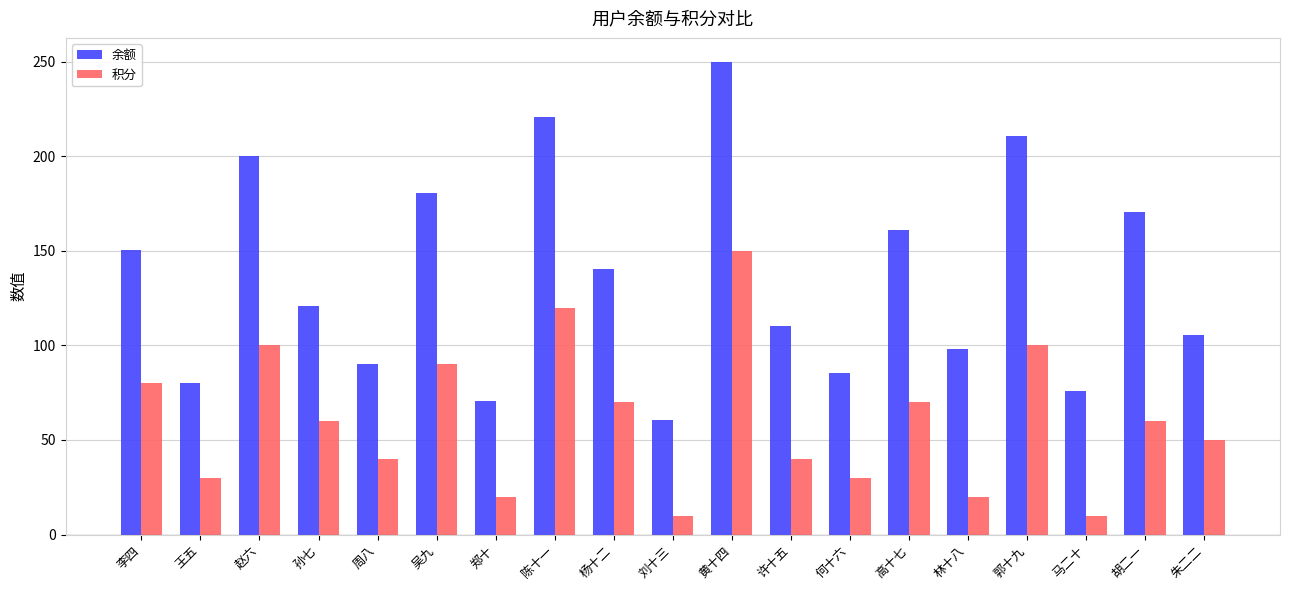

What is the total value across all series at 林十八?

118.2